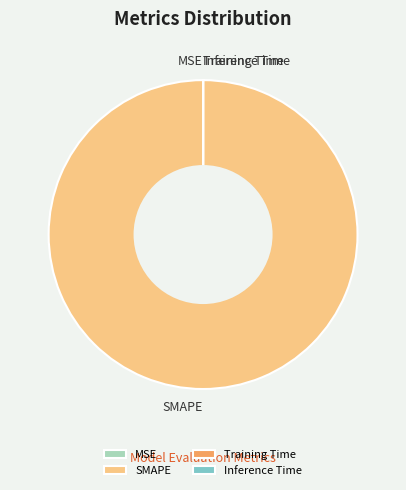

Is it true that SMAPE is 100% of the pie?

True